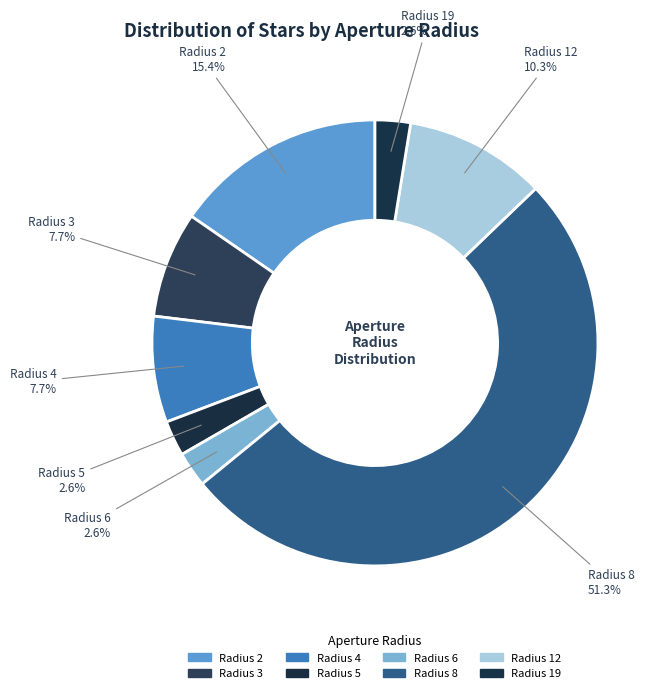

Which category has the biggest portion of the pie?

Radius 8